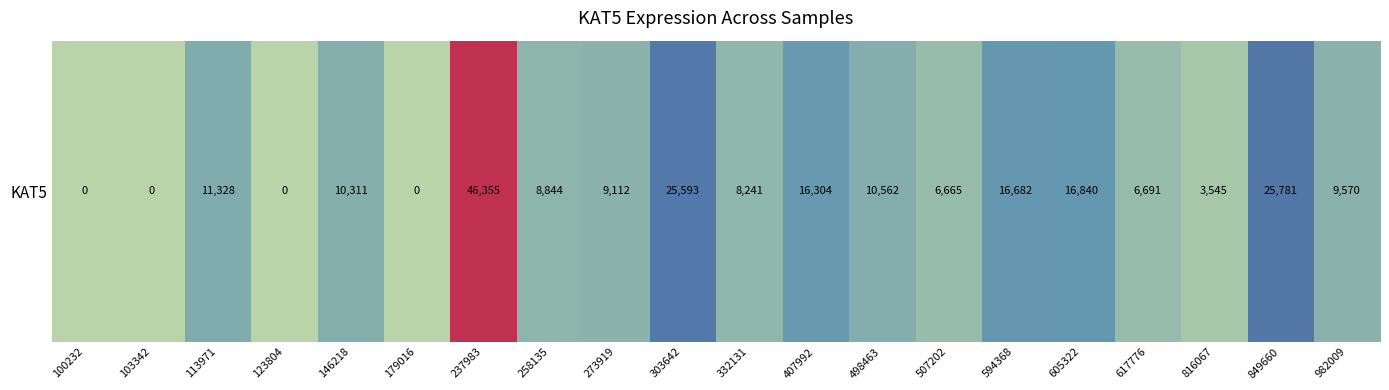

Which has a higher value, 605322 or 100232?

605322